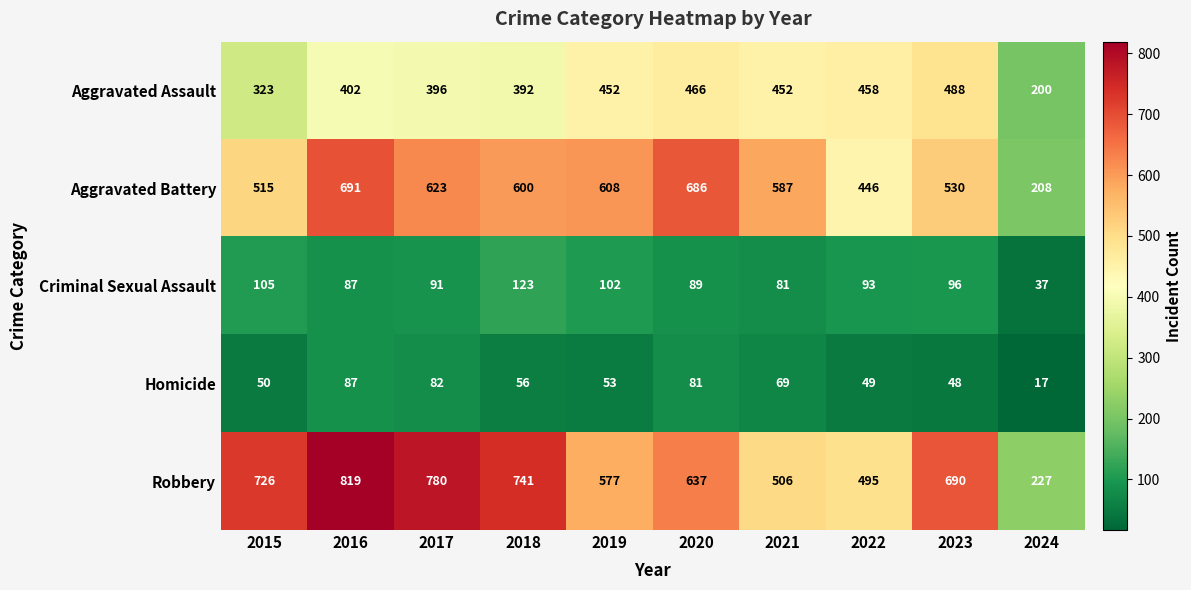

Rank the series at 2020 from highest to lowest value.

Aggravated Battery, Robbery, Aggravated Assault, Criminal Sexual Assault, Homicide